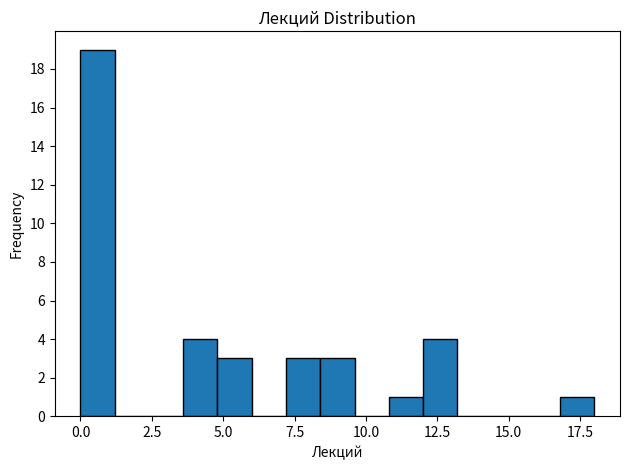

Around what value on the x-axis is the tallest bar? Give the approximate position of its centre, as read against the axis.

0.5